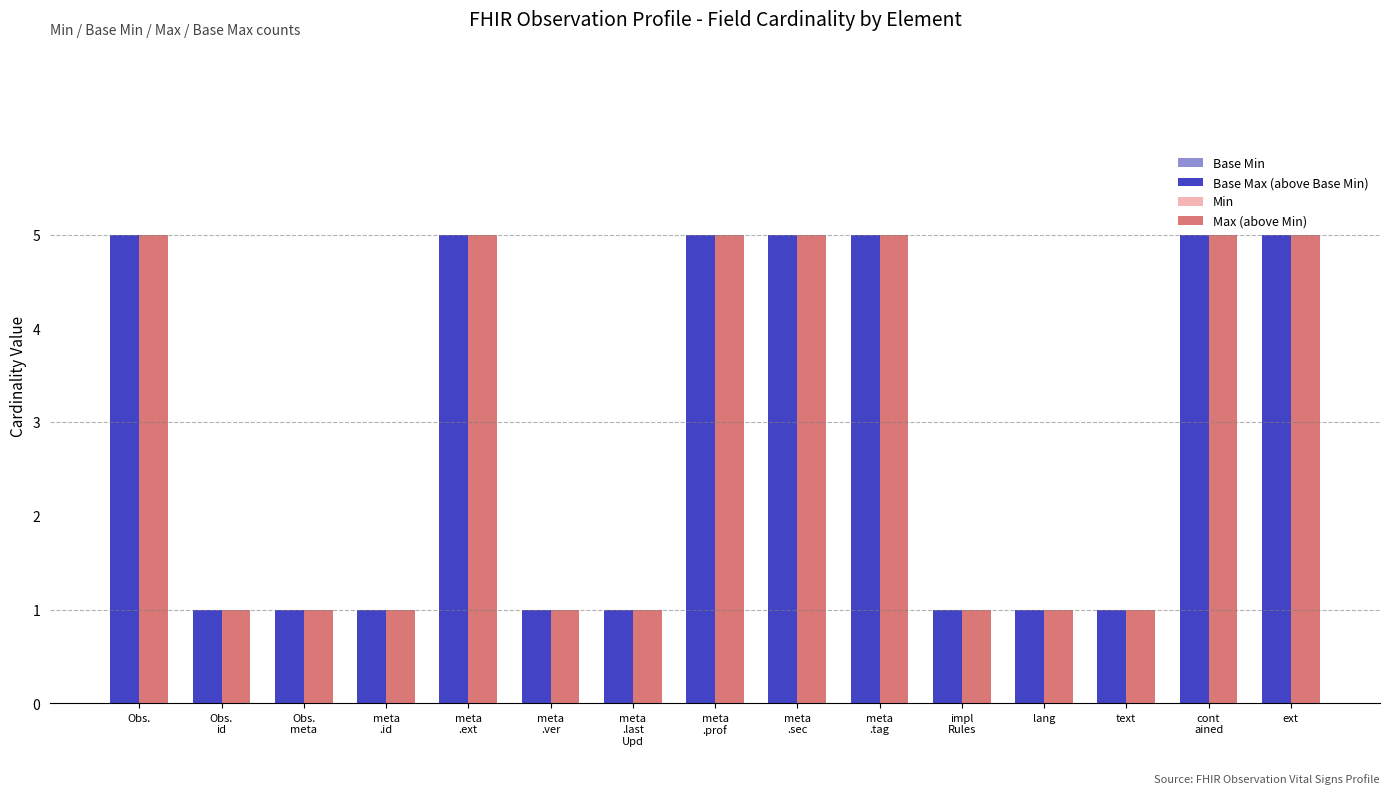

What is the difference between the highest and lowest values at lang?

0